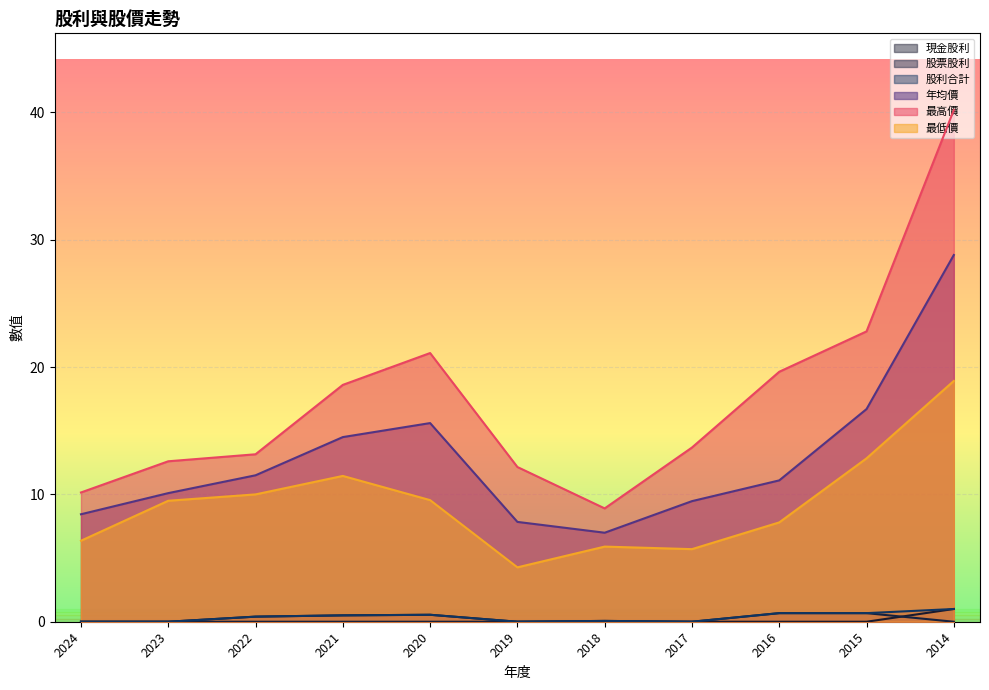

The value of 股票股利 at 2023 is 0.0. True or false?

True